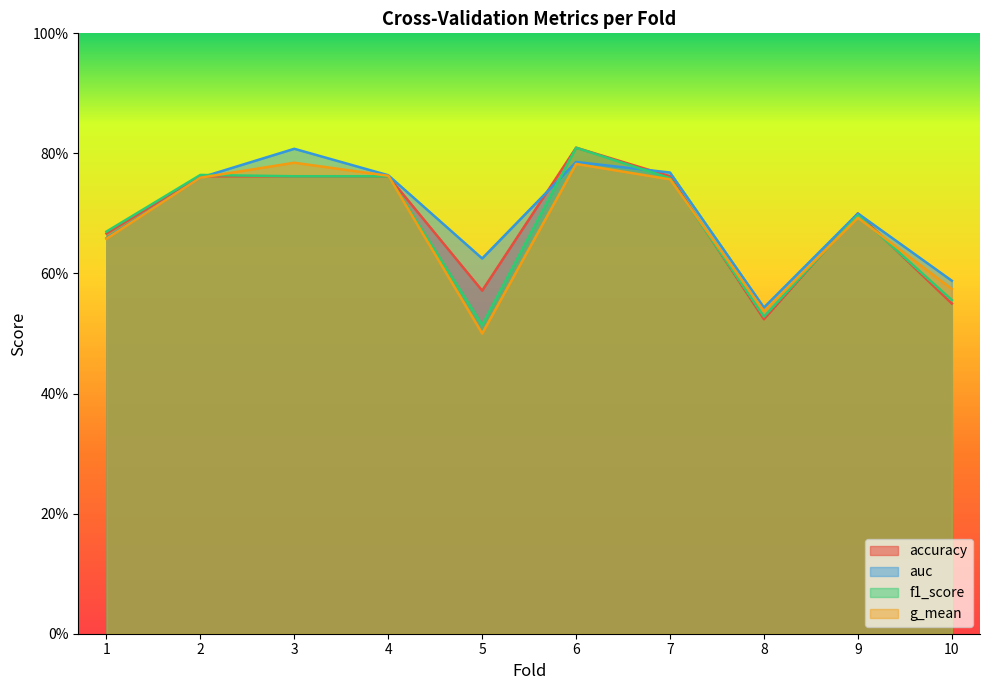

What is the maximum value for f1_score?

0.8